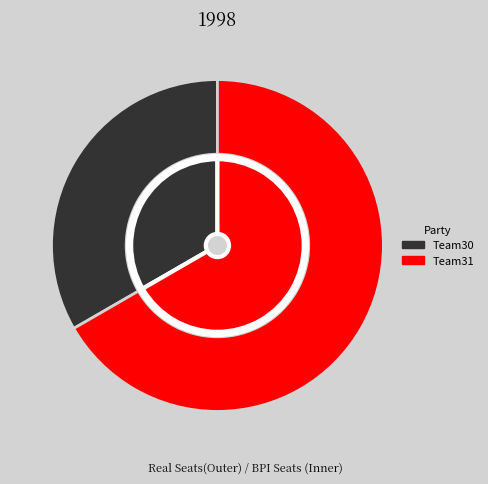

What percentage is NOT represented by Team30?

66.7%